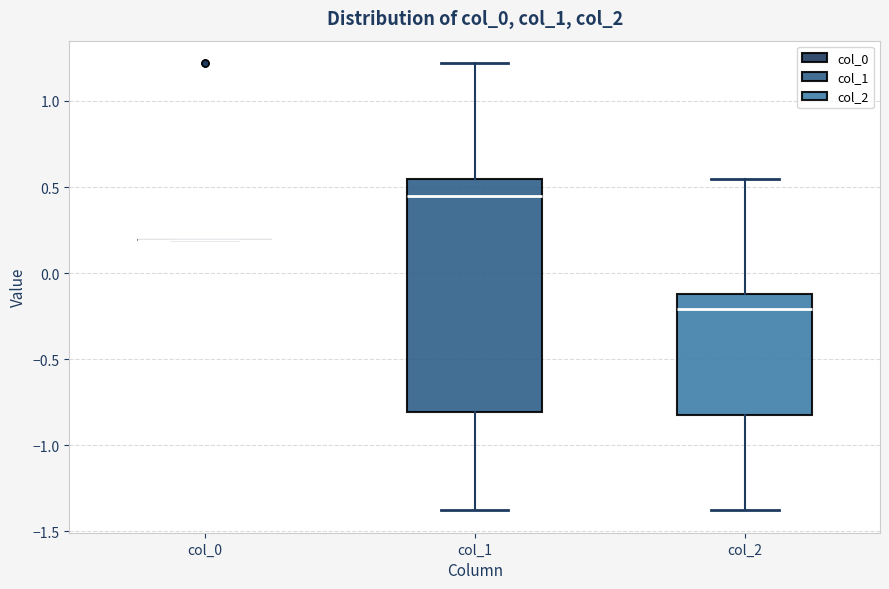

Which box is the tallest, from its lower edge to its upper edge?

col_1